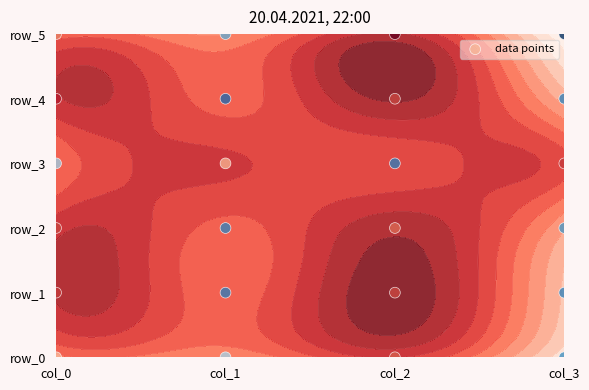

What is the difference between the maximum and second lowest values?

5